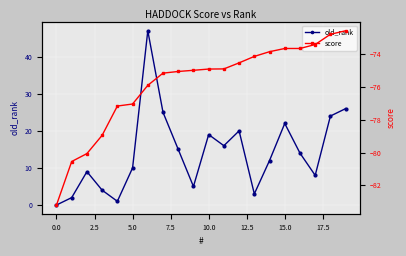

Is it true that old_rank equals 19 at 10.0?

True